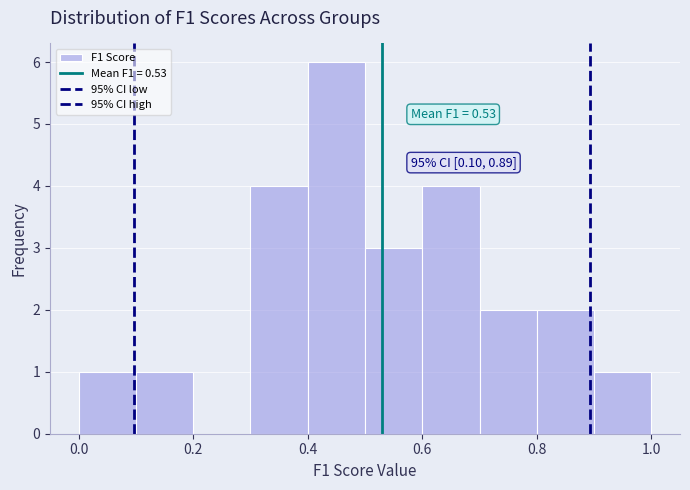

Which range on the x-axis has the tallest bar?

0.4 to 0.5